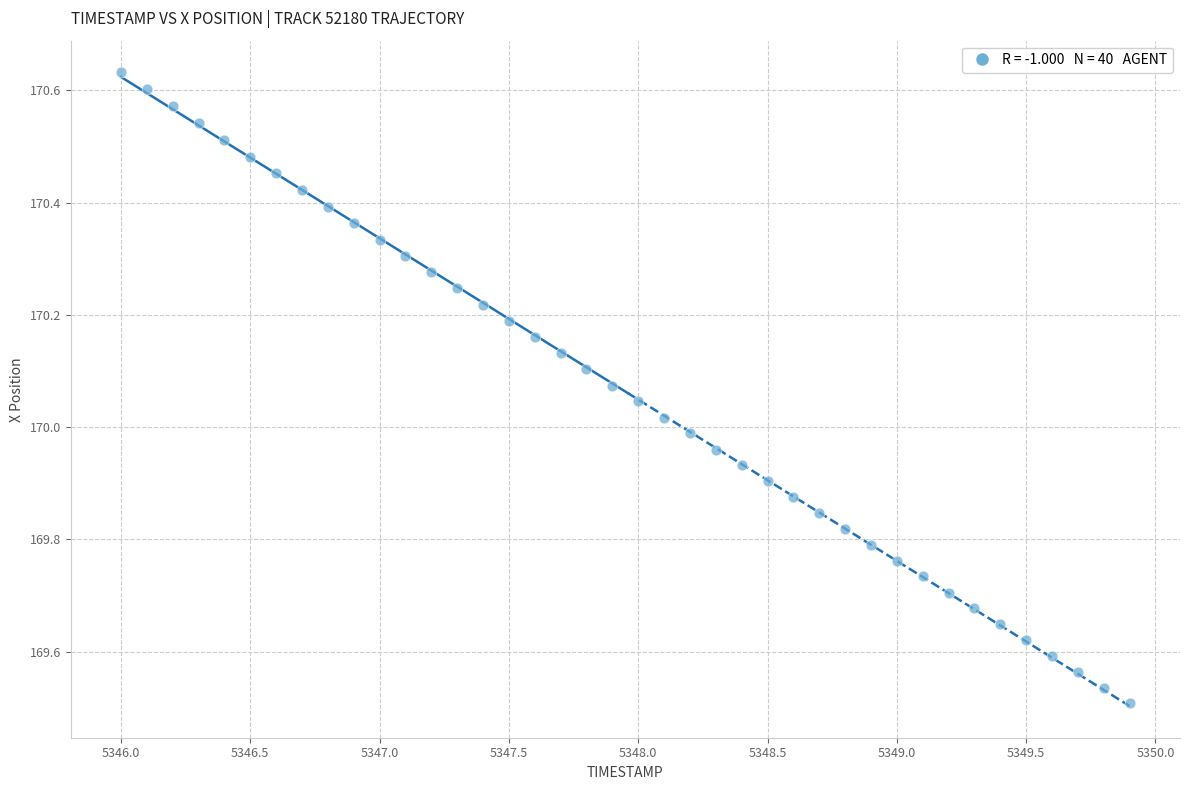

What is the range of Y values (max minus min)?

1.1